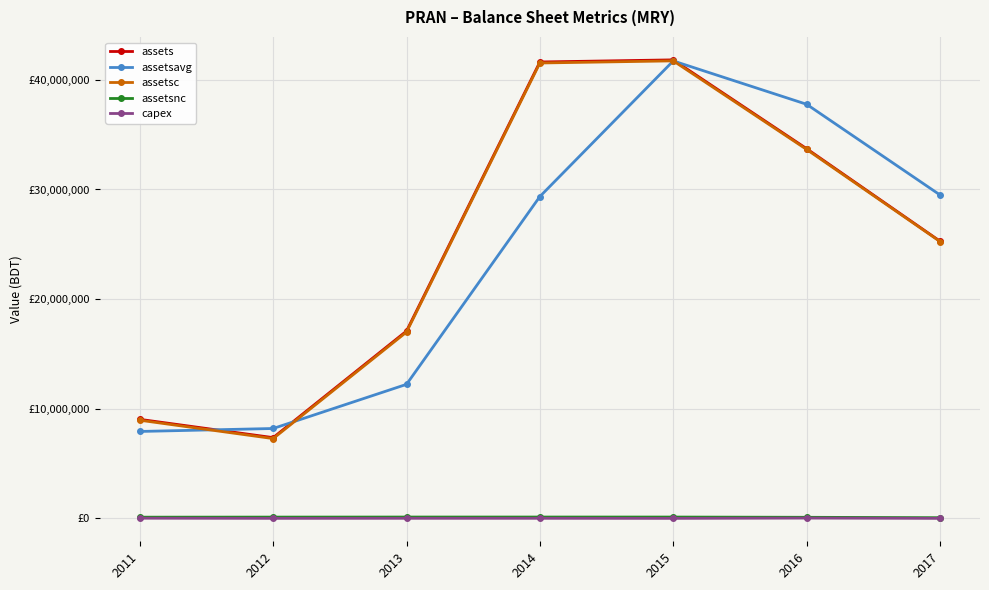

What is the difference between the second highest and second lowest values in the assetsavg series?

29603291